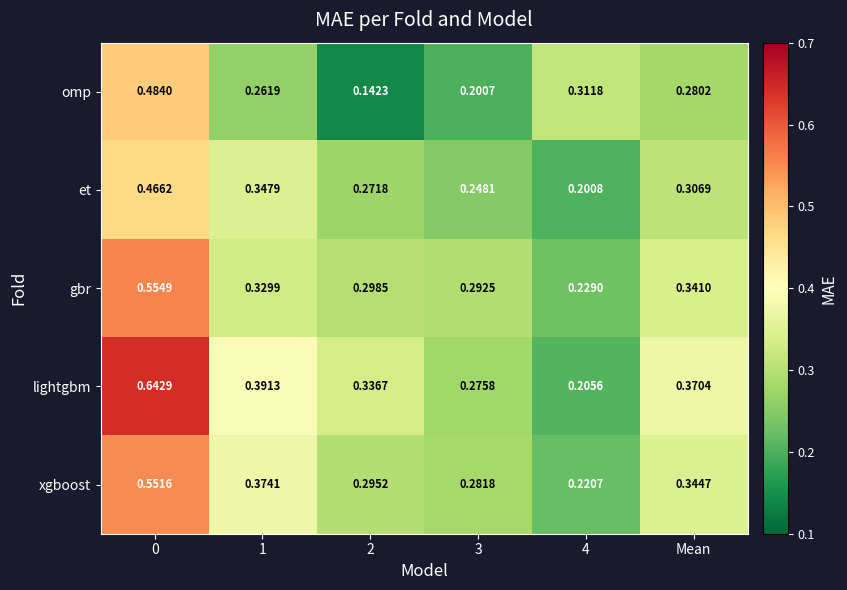

Between 1 and Mean, which series saw the biggest shift?

et